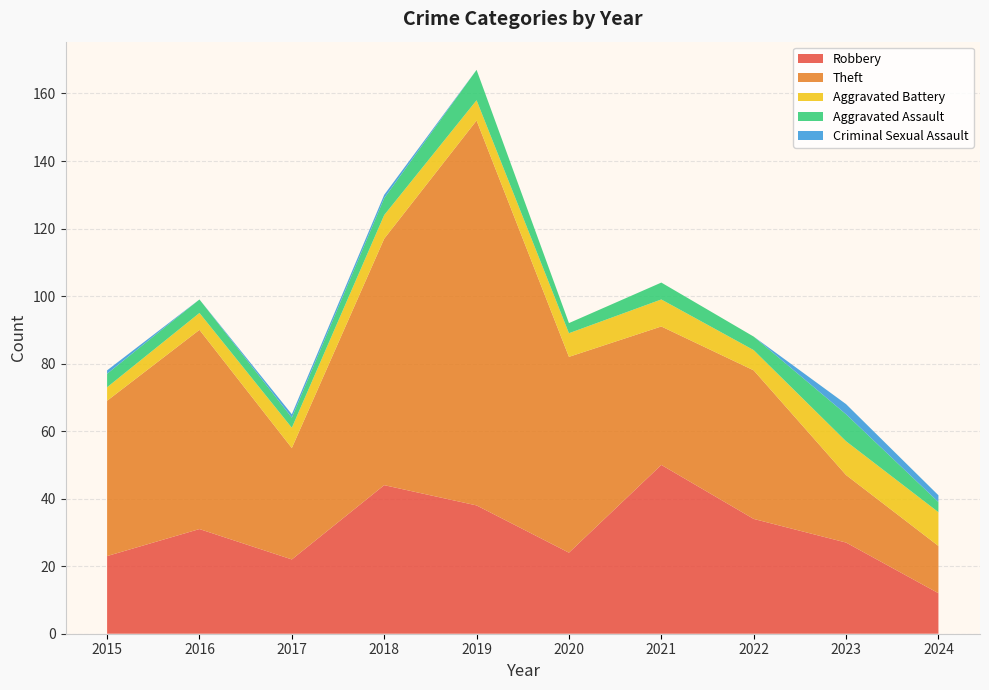

Reading left to right, transcribe all the data shown in this chart.

Robbery: 2015=23	2016=31	2017=22	2018=44	2019=38	2020=24	2021=50	2022=34	2023=27	2024=12
Theft: 2015=46	2016=59	2017=33	2018=73	2019=114	2020=58	2021=41	2022=44	2023=20	2024=14
Aggravated Battery: 2015=4	2016=5	2017=6	2018=7	2019=6	2020=7	2021=8	2022=6	2023=10	2024=10
Aggravated Assault: 2015=4	2016=4	2017=3	2018=5	2019=9	2020=3	2021=5	2022=4	2023=8	2024=3
Criminal Sexual Assault: 2015=1	2016=0	2017=1	2018=1	2019=0	2020=0	2021=0	2022=0	2023=3	2024=2